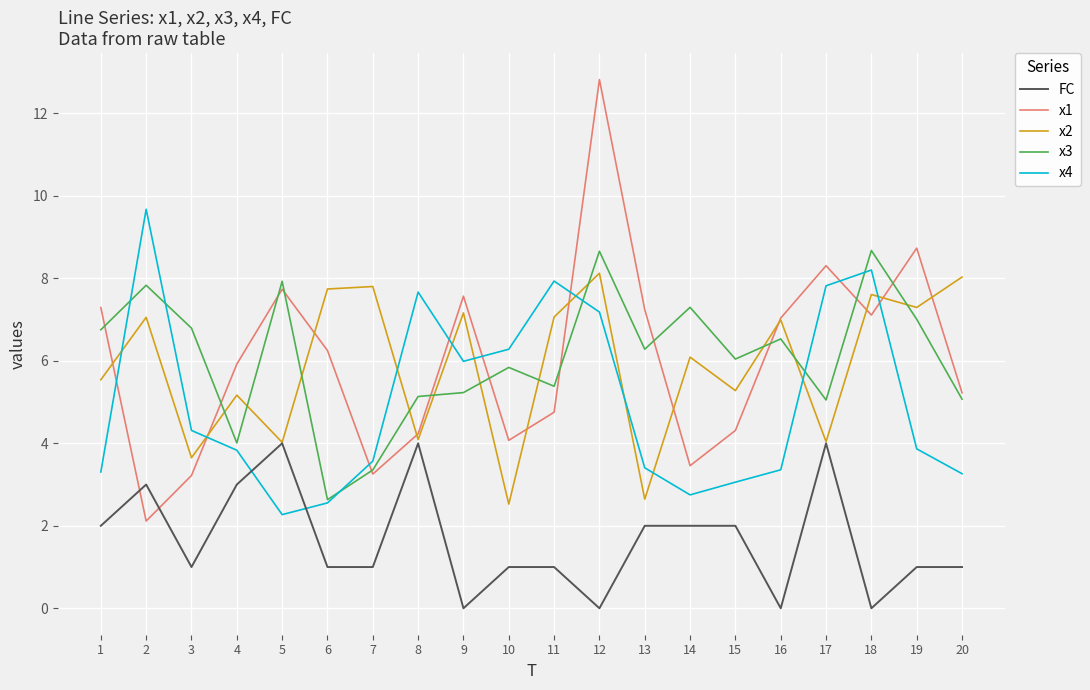

What is the average value of the x1 series?

6.0